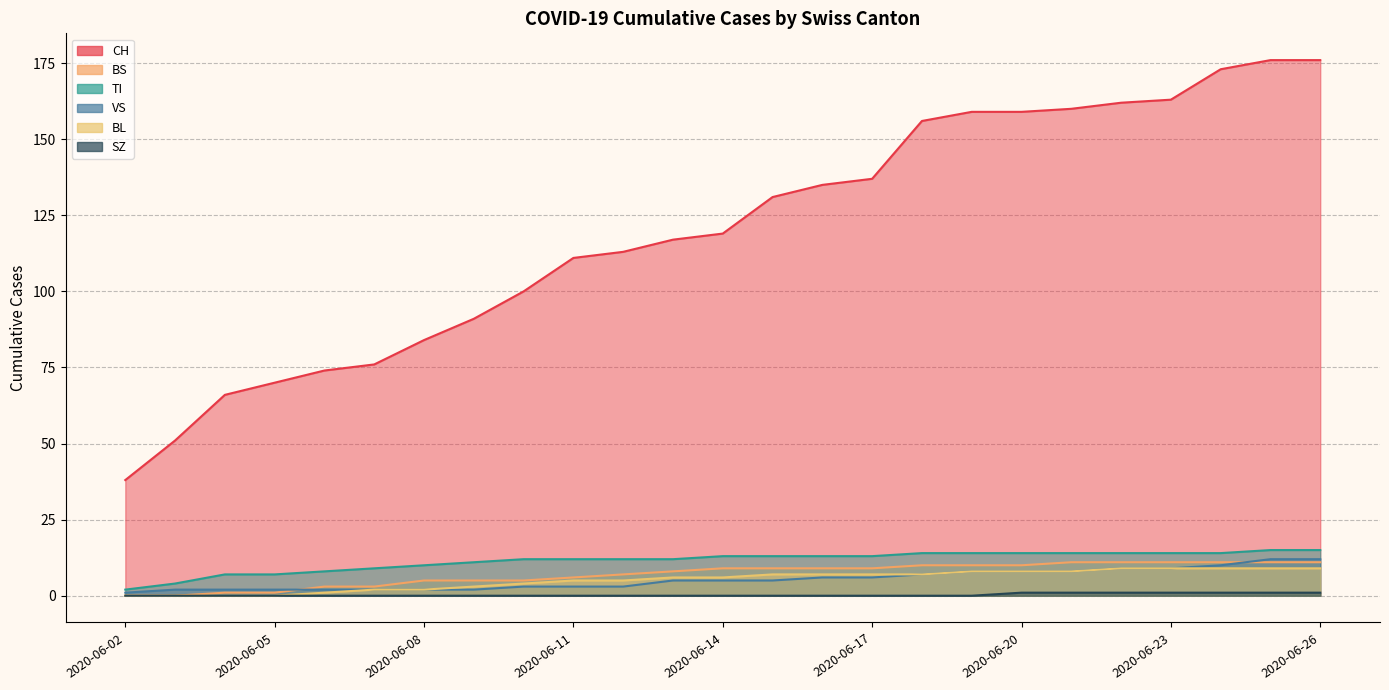

True or false: CH has a value of 119 at 2020-06-14.

True